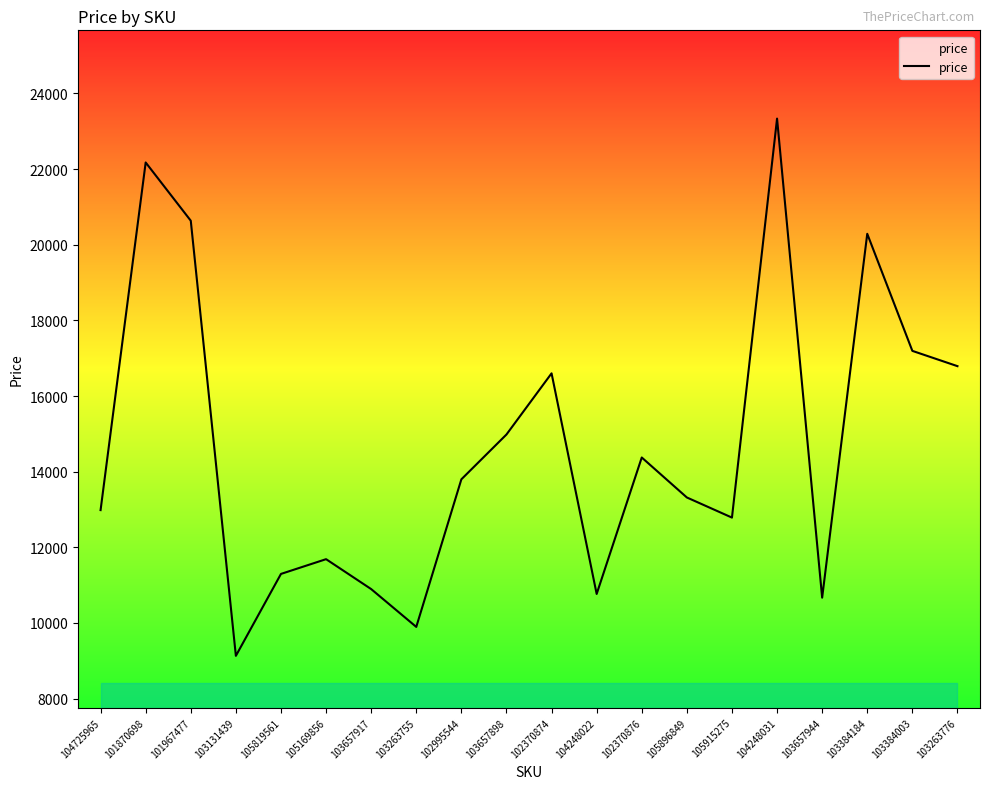

Does the chart have visible grid lines?

No